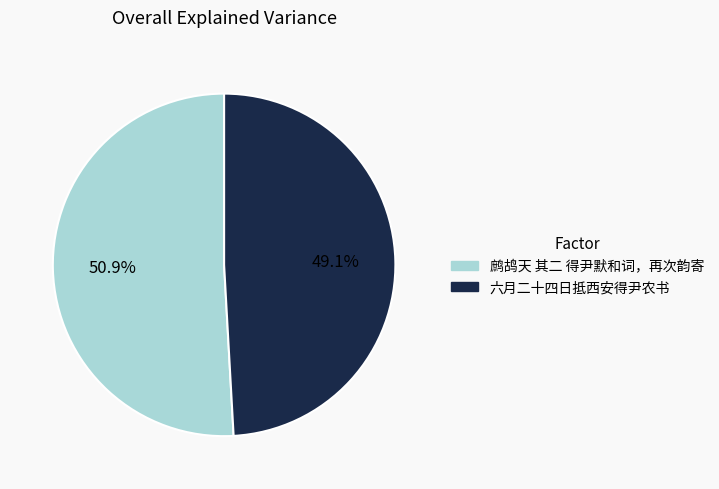

Do 鹧鸪天 其二 得尹默和词，再次韵寄 and 六月二十四日抵西安得尹农书 together represent more than half of the pie?

Yes